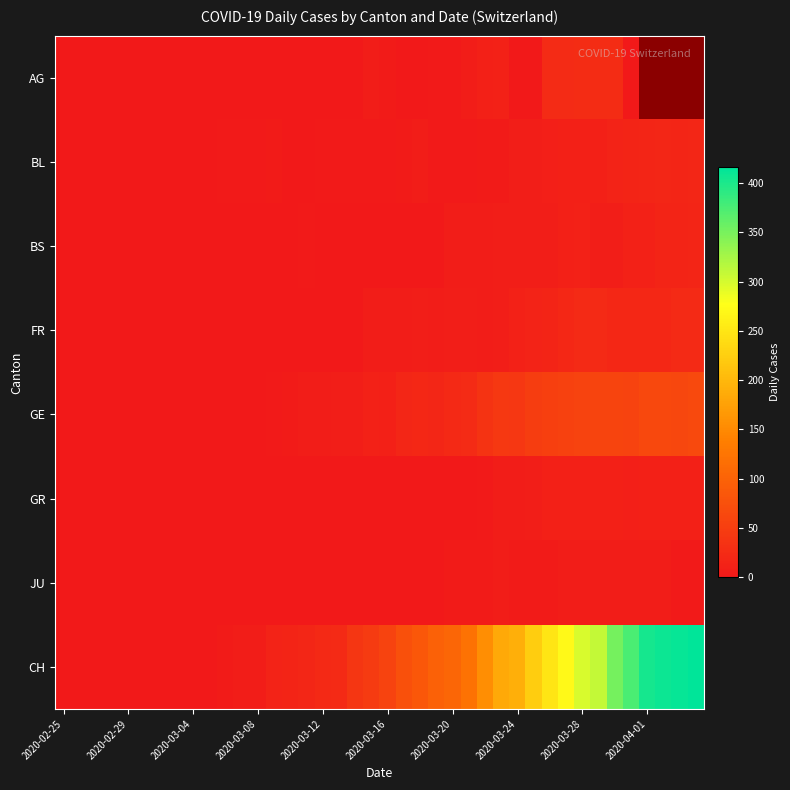

Which category has the lowest value across all series?

2020-02-25